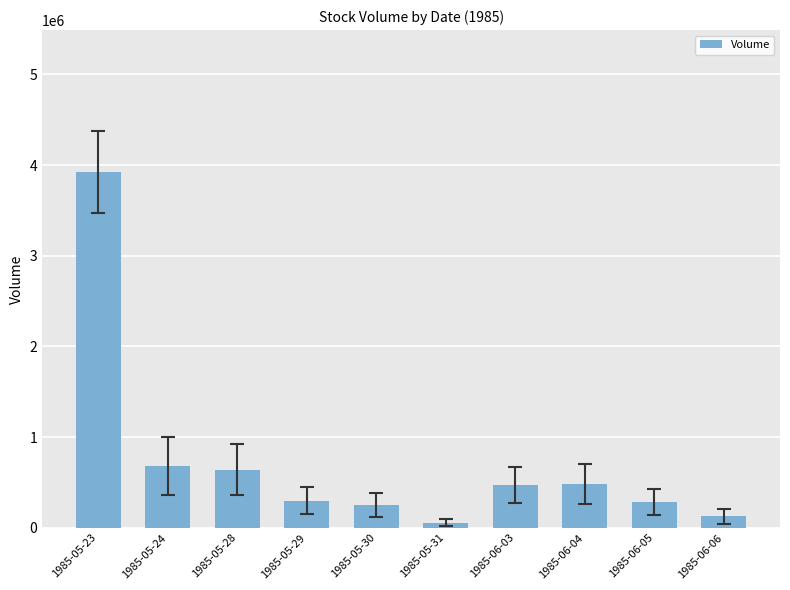

Which category has the highest value across all series?

1985-05-23